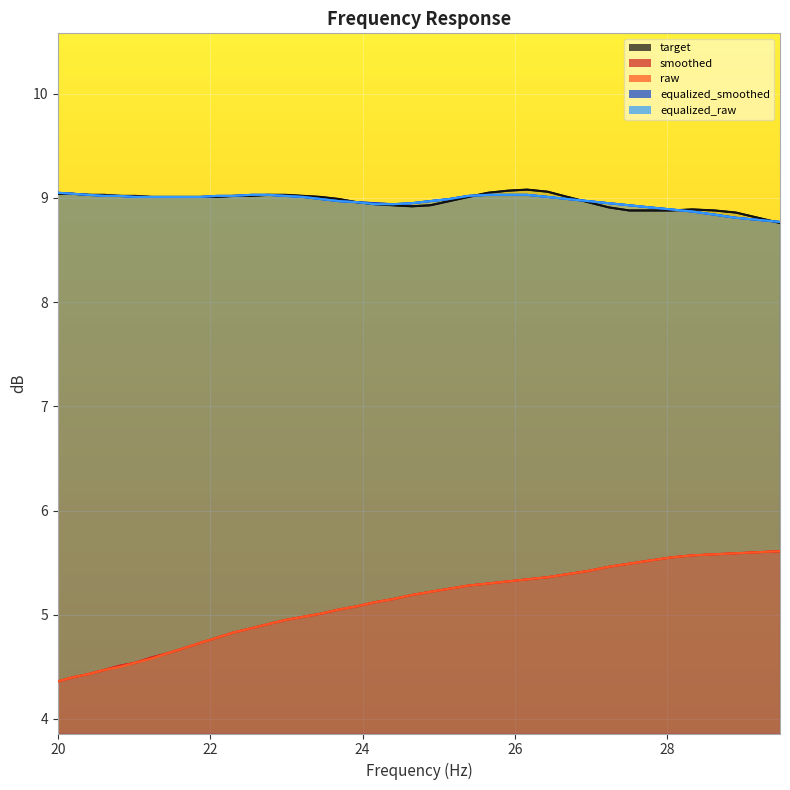

How many data points does each series have?

40